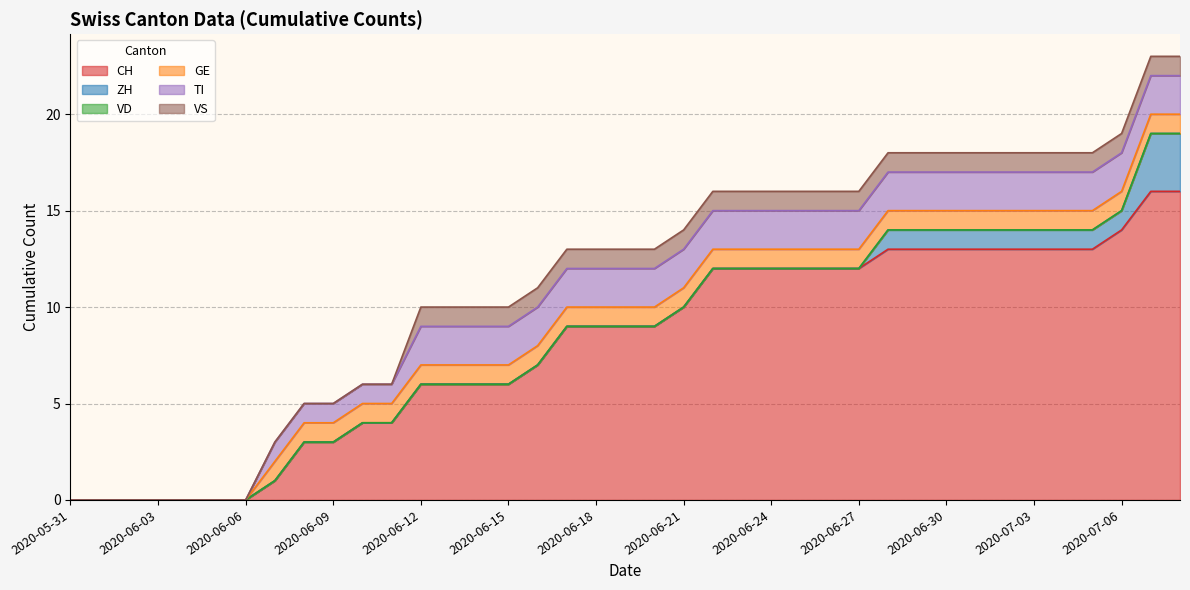

At how many categories does at least one series exceed 13?

3